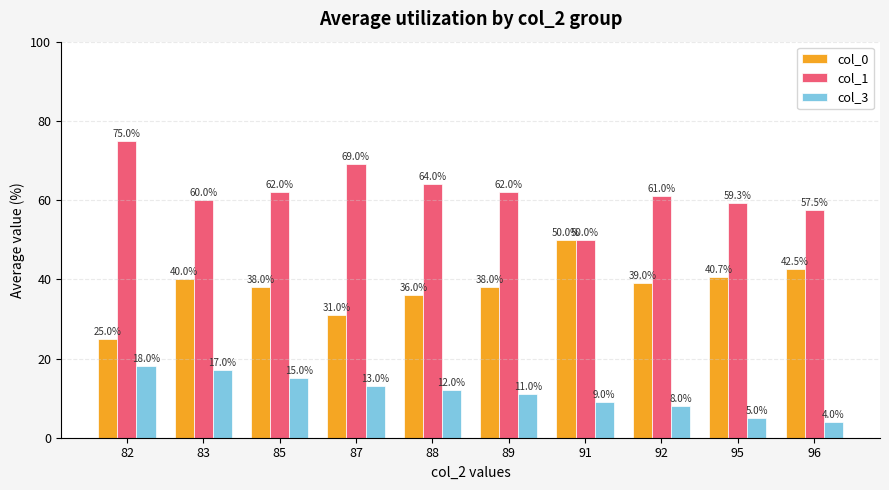

What value does the col_1 series have at 82?

75.0